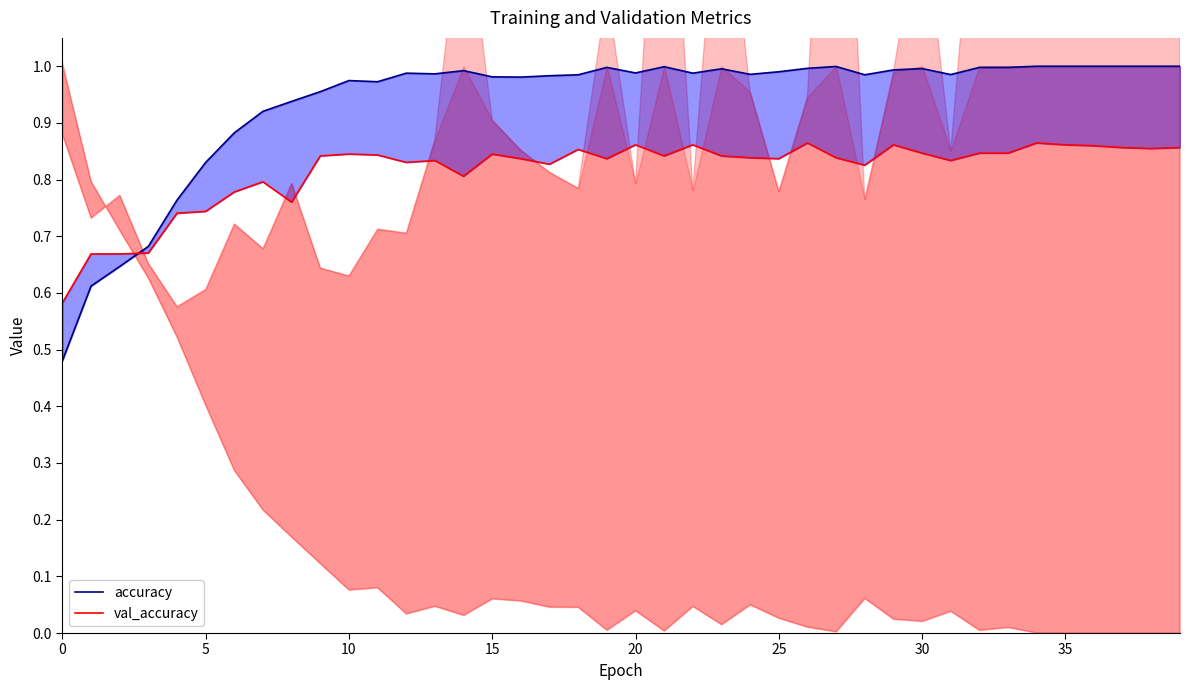

Between 29 and 35, which is larger?

35